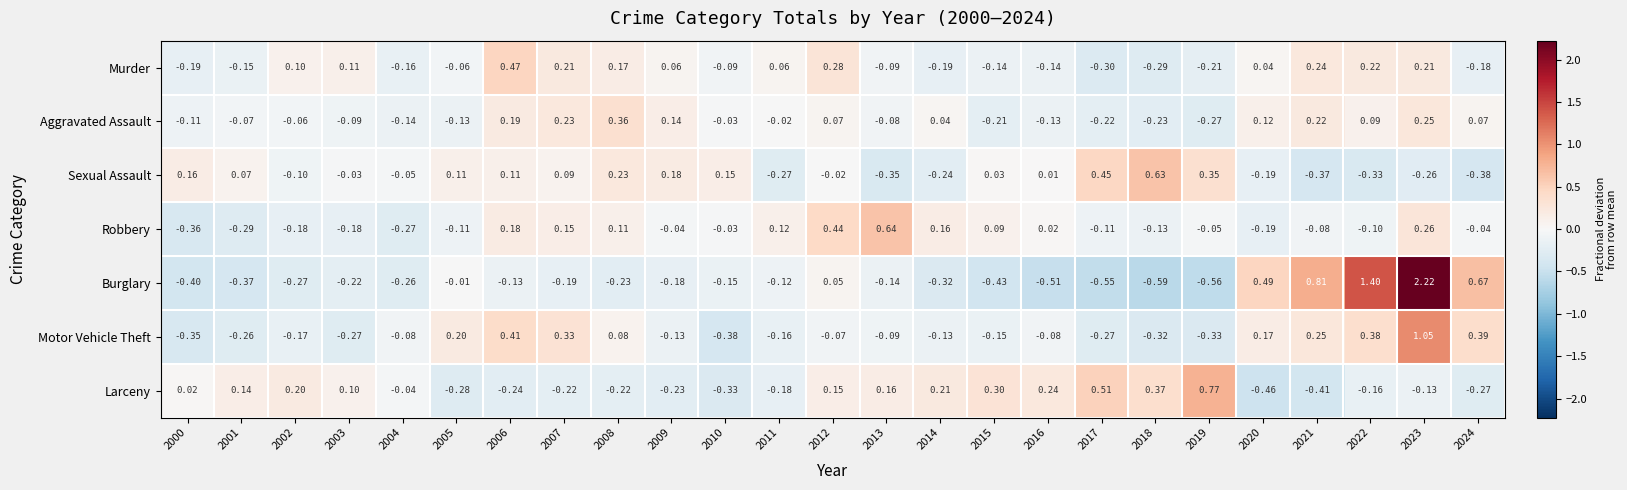

At which category is the sum across all series the highest?

2023